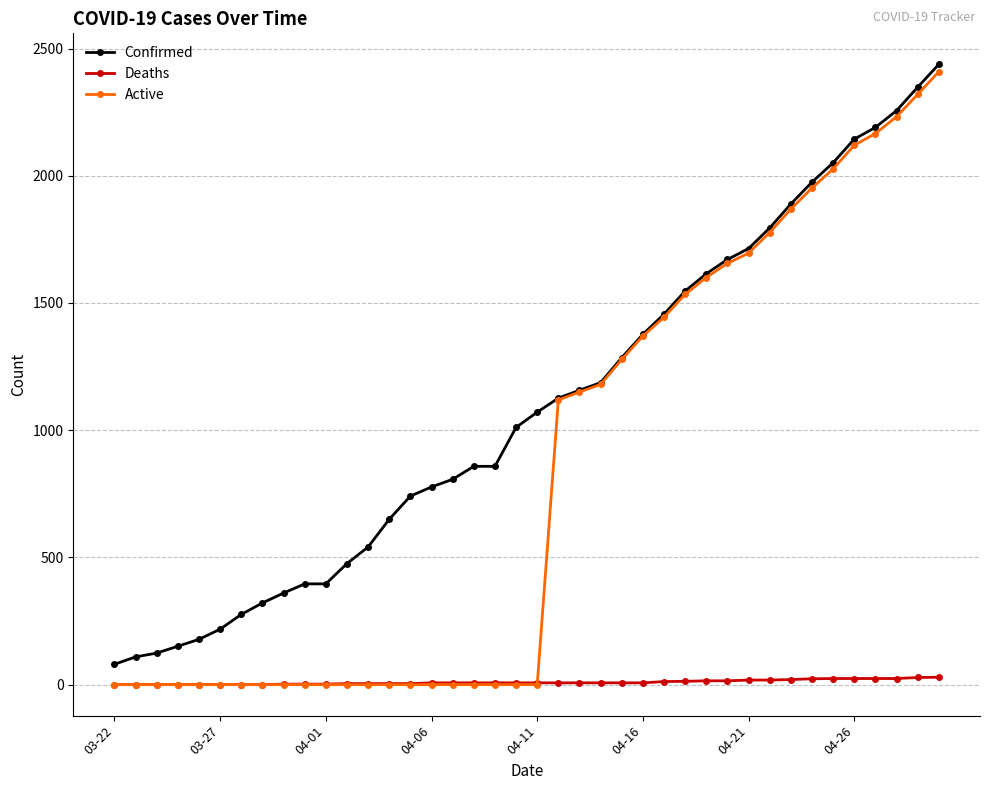

Which series has the largest total across all categories?

Confirmed